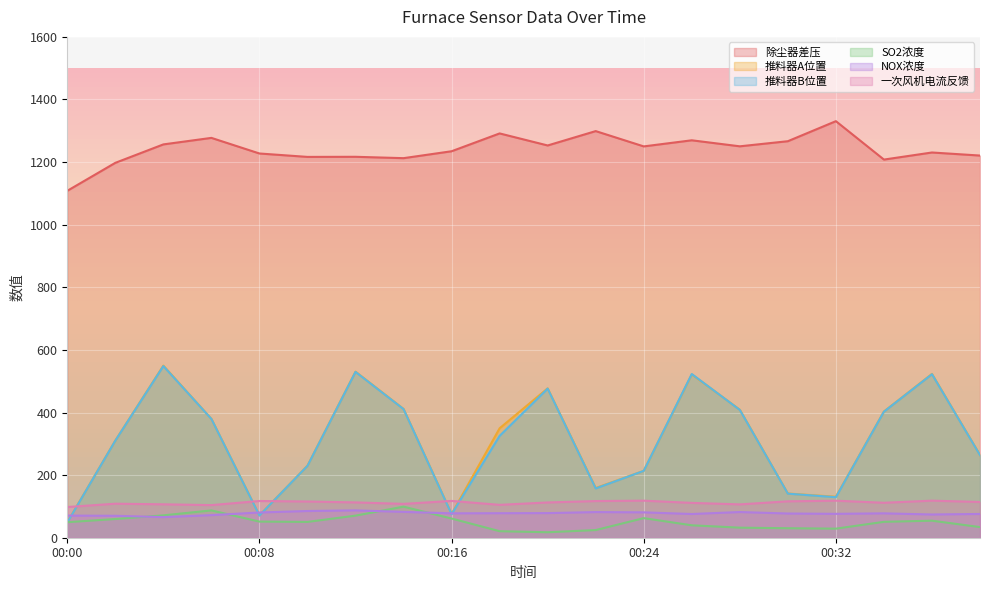

Reading left to right, list all the values displayed in this chart.

除尘器差压: 1108.3	1197.6	1256.5	1277.4	1227.5	1216.6	1216.9	1212.6	1234.7	1291.6	1253.1	1299.0	1250.1	1269.7	1250.4	1266.7	1330.8	1208.1	1230.7	1220.9
推料器A位置: 49.4	310.3	549.8	379.7	71.5	230.0	530.6	411.5	75.8	349.6	477.2	158.8	213.6	521.8	409.0	141.2	130.9	403.1	523.3	264.3
推料器B位置: 48.5	310.1	548.4	379.4	70.8	229.6	529.7	410.9	75.1	325.4	476.3	157.5	213.6	523.0	408.2	140.8	129.5	402.7	522.4	263.8
SO2浓度: 49.6	59.8	71.5	87.2	51.5	50.5	70.5	99.2	61.2	20.8	17.5	24.5	62.6	39.7	32.1	30.3	29.0	50.8	54.4	34.0
NOX浓度: 70.7	70.1	65.8	72.2	80.6	85.3	87.4	82.5	77.9	78.3	78.6	81.9	81.0	75.8	82.0	77.3	76.3	77.9	74.2	75.9
一次风机电流反馈: 98.1	108.7	106.7	104.2	117.3	115.7	112.8	108.1	117.5	105.0	112.7	117.1	118.4	111.3	106.5	116.3	118.3	111.7	118.4	114.2